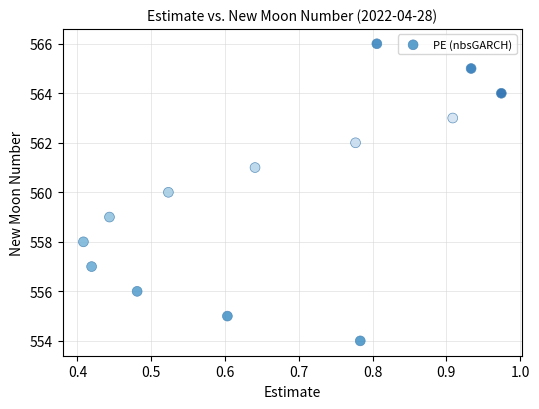

What is the range of Y values (max minus min)?

12